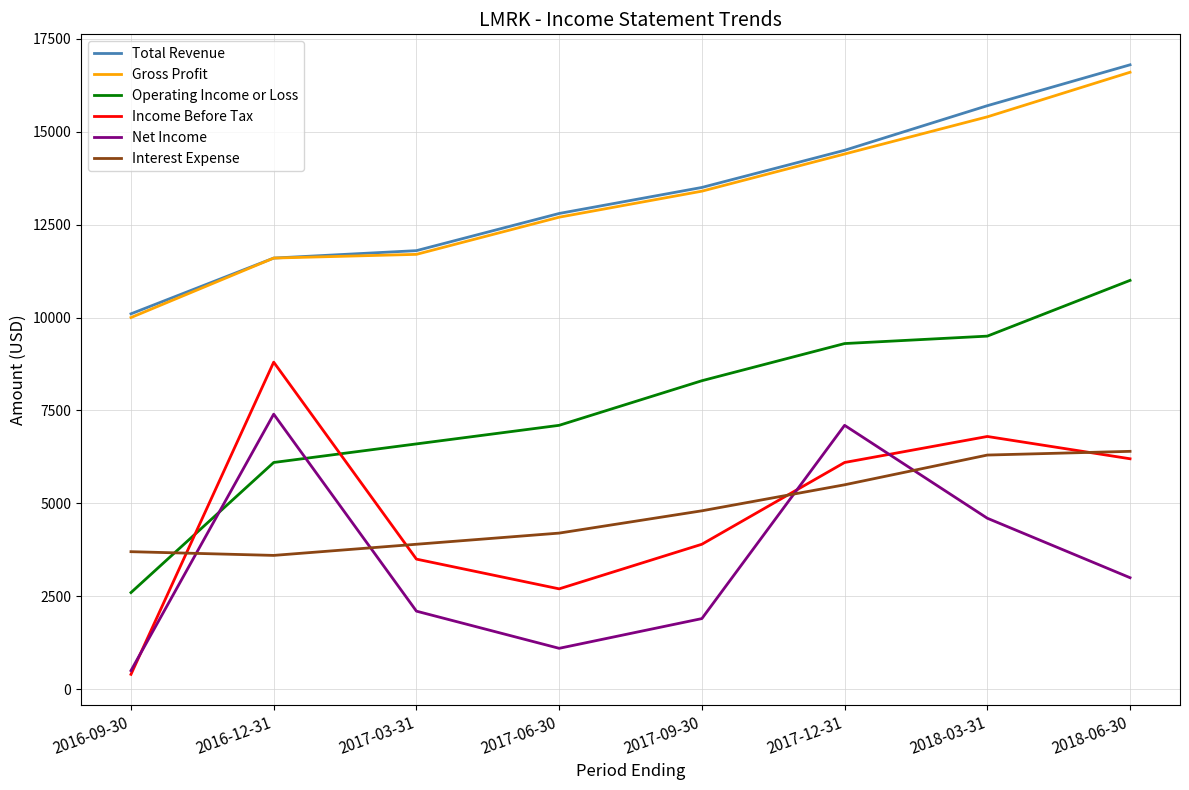

Is it true that Gross Profit equals 19824 at 2016-12-31?

False